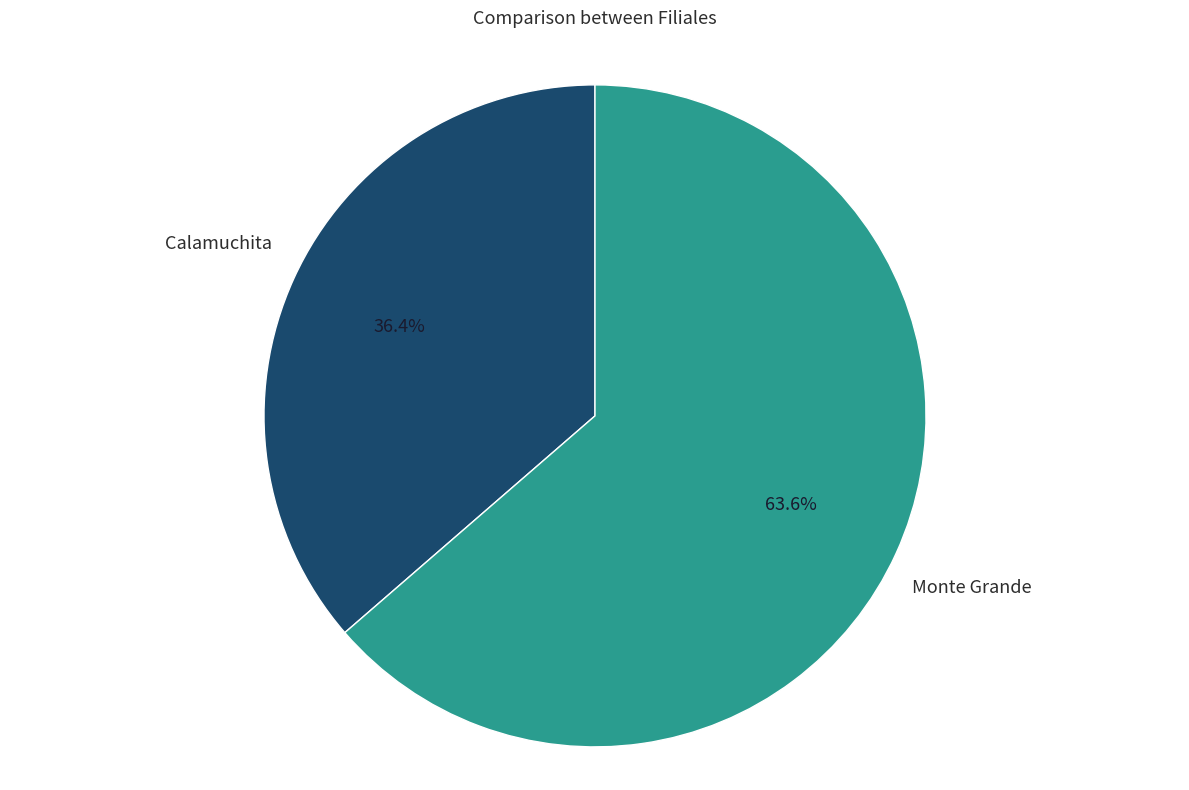

To the nearest percent, what is the average slice percentage?

50%